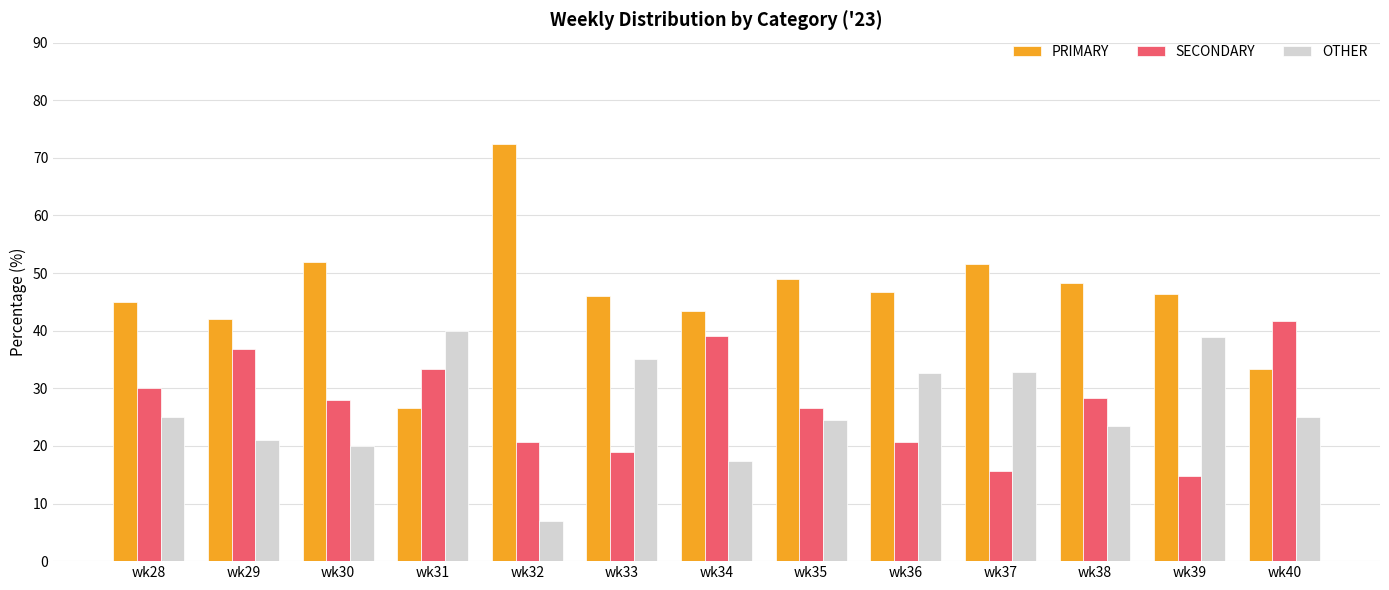

What is the value of the SECONDARY bar at the 6th from the left?

18.9